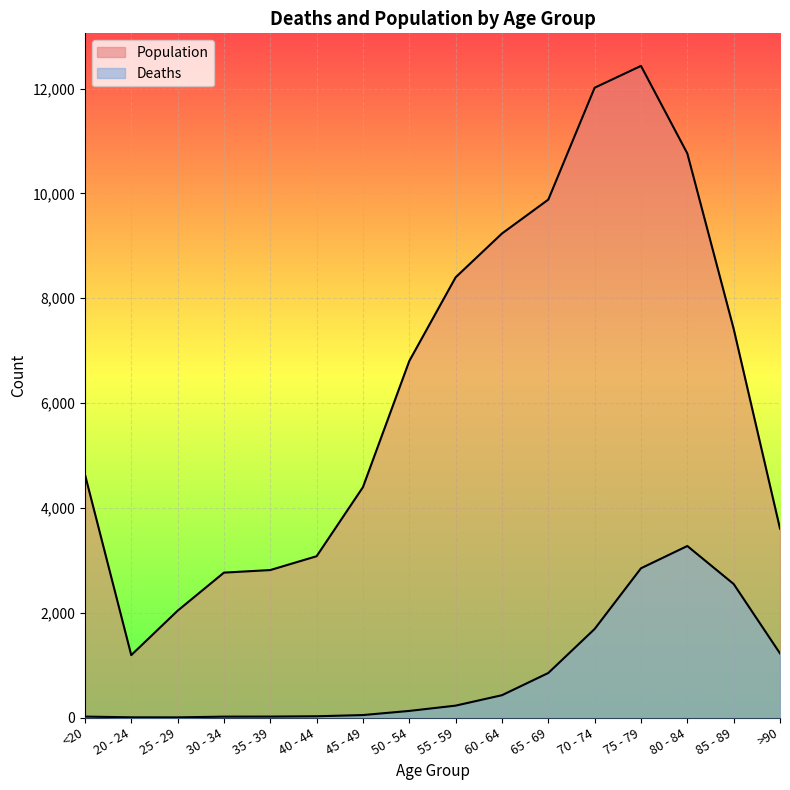

What is the difference between the second highest and second lowest values in the Population series?

9980